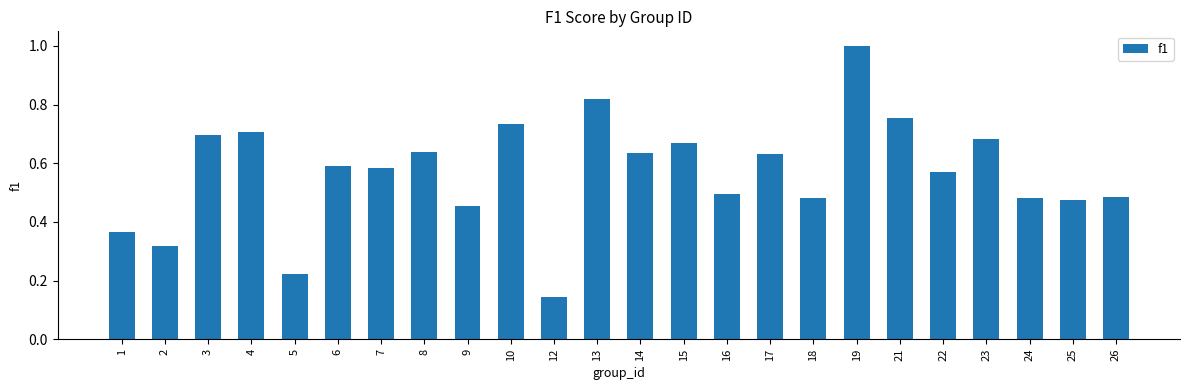

The chart shows a value of 0.4 at 4. True or false?

False